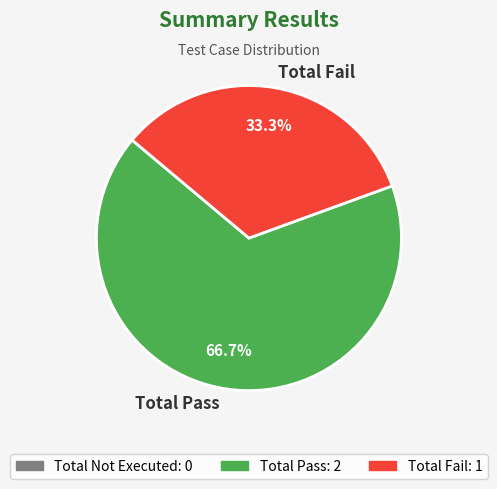

Which has a higher value, Total Fail or Total Pass?

Total Pass